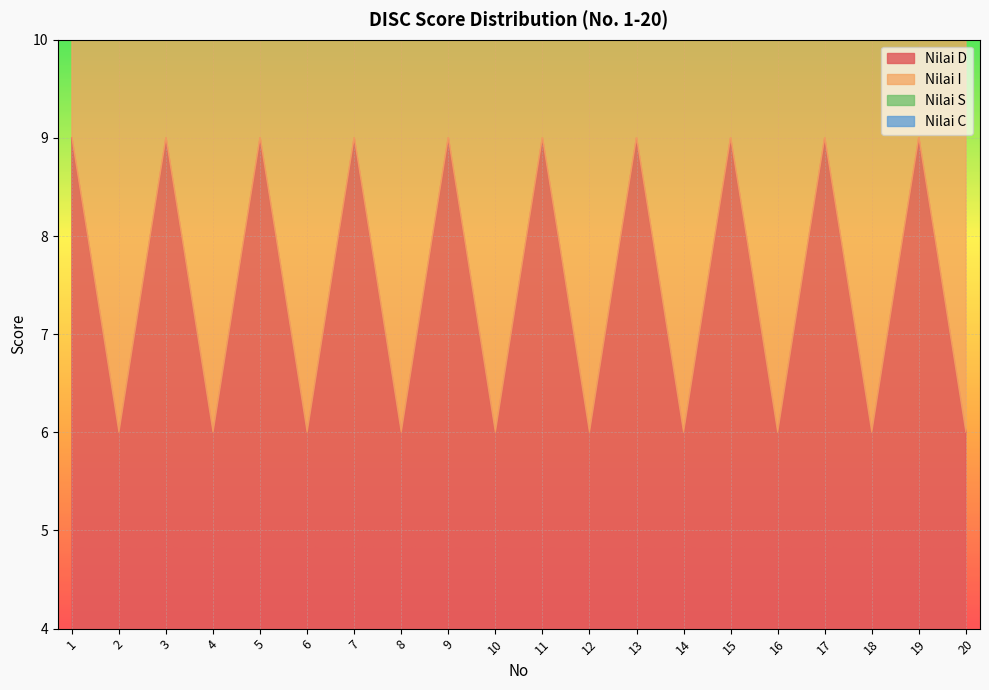

True or false: Nilai D and Nilai C cross at least once.

False